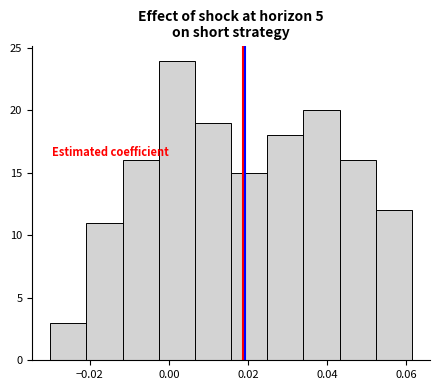

Reading left to right, transcribe this chart: for each bar, give the range it covers on the x-axis and its height. Neither the bar edges nor the heights are printed on the chart, so give them approximately, as read against the axes.

-0.030 to -0.020: 3
-0.020 to -0.012: 11
-0.012 to -0.002: 16
-0.002 to 0.006: 24
0.006 to 0.016: 19
0.016 to 0.024: 15
0.024 to 0.034: 18
0.034 to 0.044: 20
0.044 to 0.052: 16
0.052 to 0.062: 12